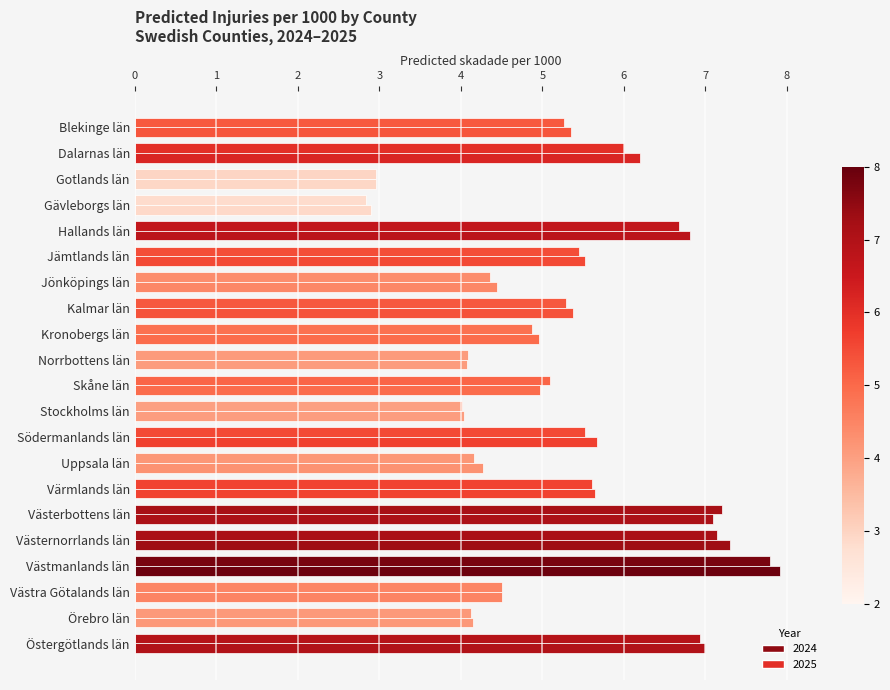

What is the sum of the 2024 values at Jönköpings län and Örebro län?

8.5